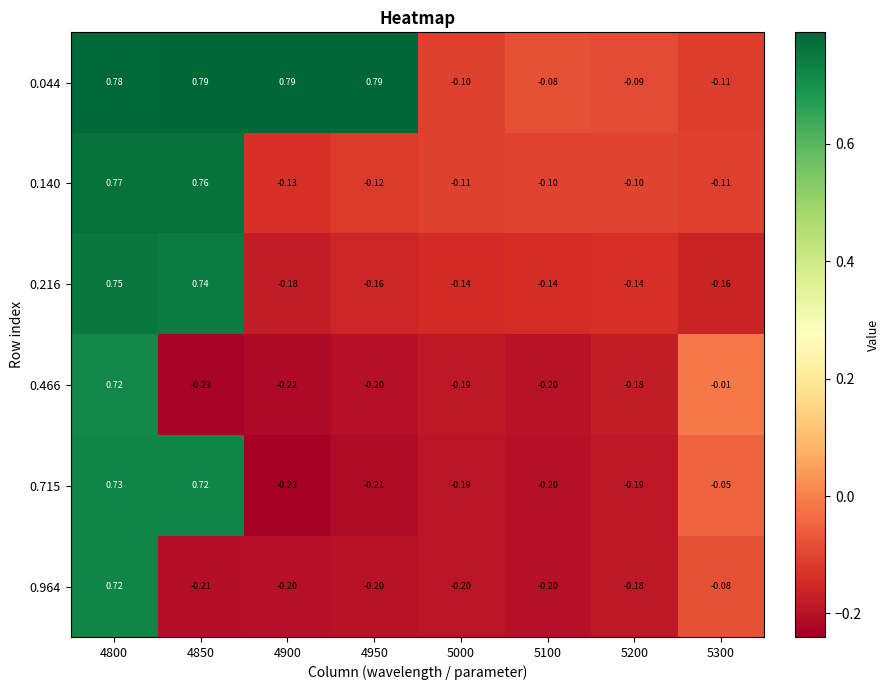

Is the value of 0.964 at 5100 greater than the value of 0.044 at 4950?

No